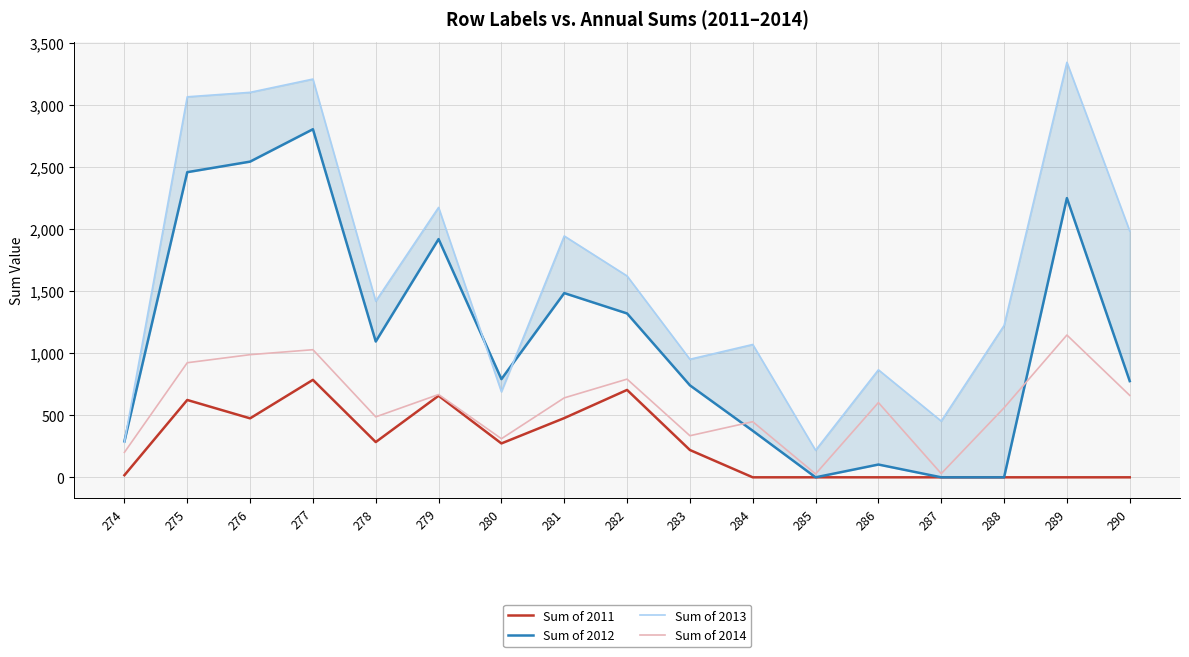

True or false: Sum of 2014 has a value of 39 at 285.

False